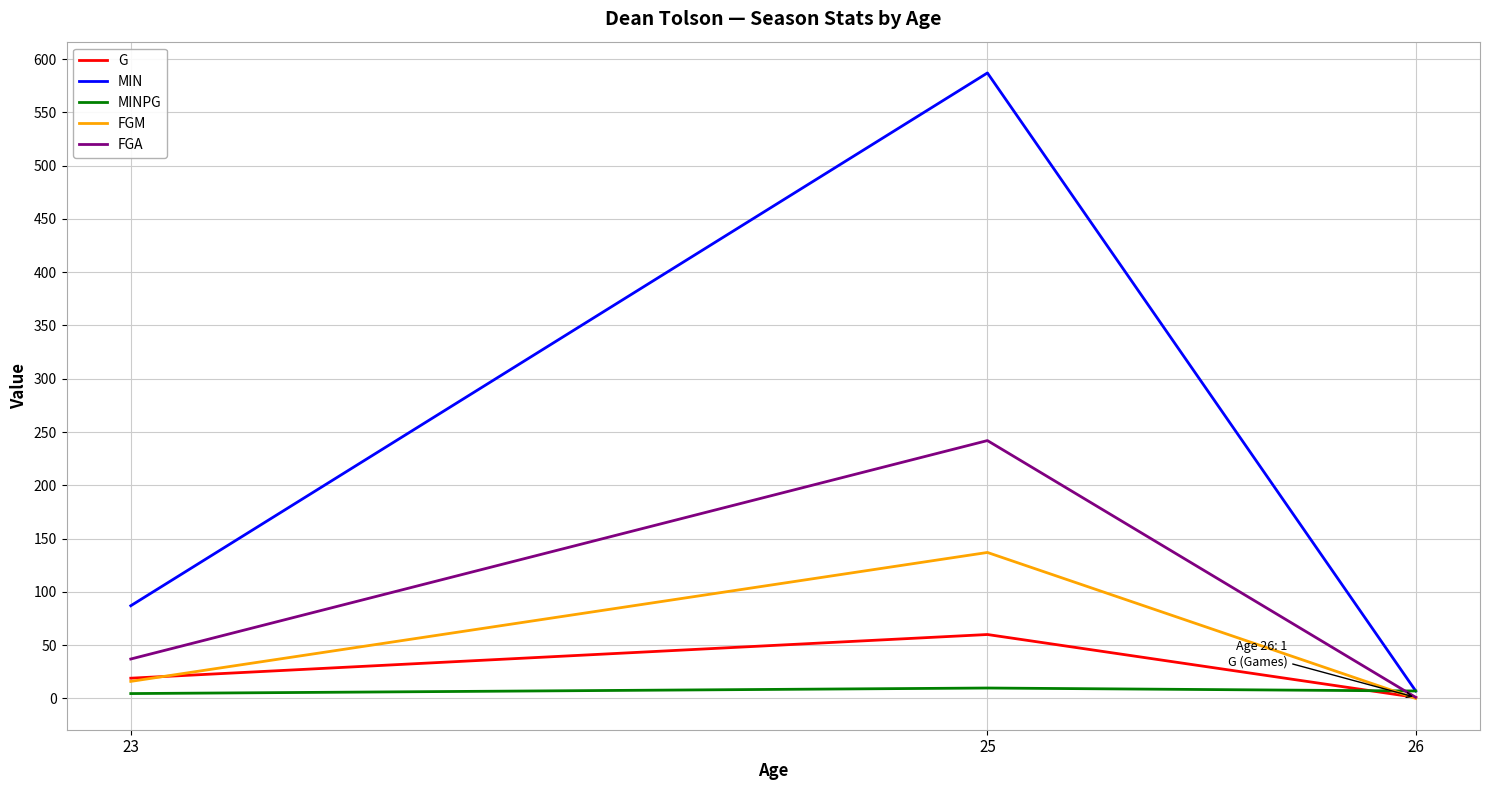

Is this an area chart (filled region under the line)?

No